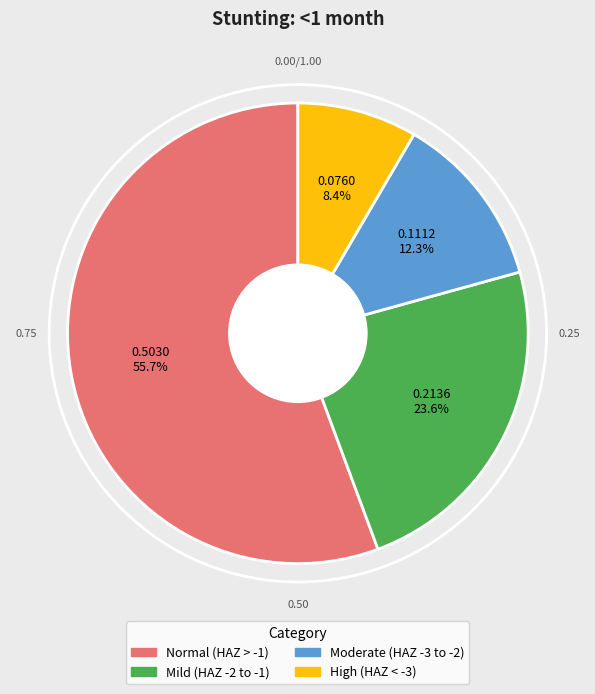

Does any single category account for the majority?

Yes